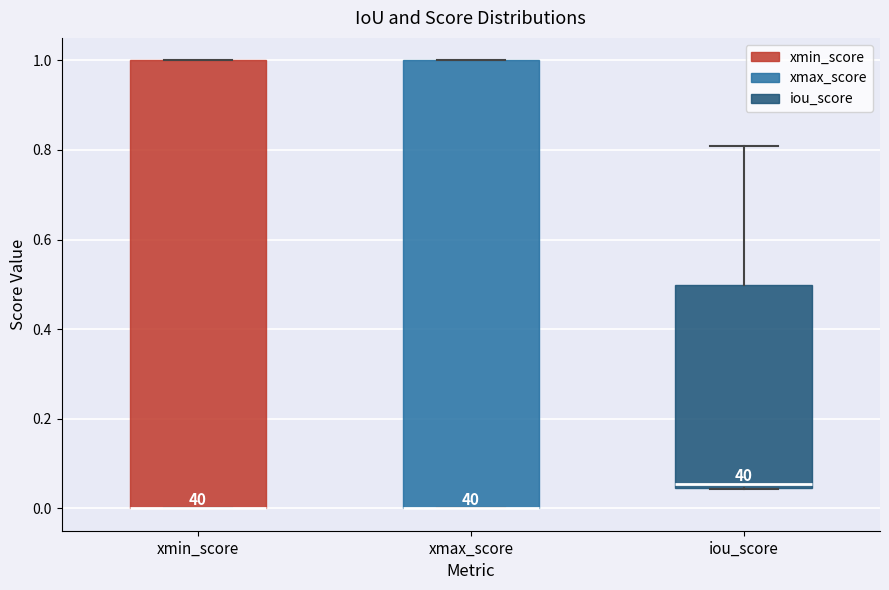

Reading left to right, read every box against the y-axis: the position of its median line, the range the box covers, and the ends of its whiskers. The values are not printed on the chart, so give them approximately, as read against the axis.

xmin_score: median 0.00 (drawn on the box's lower edge), box 0.00 to 1.00, whiskers 0.00 to 1.00
xmax_score: median 0.00 (drawn on the box's lower edge), box 0.00 to 1.00, whiskers 0.00 to 1.00
iou_score: median 0.06, box 0.04 to 0.50, whiskers 0.04 to 0.80